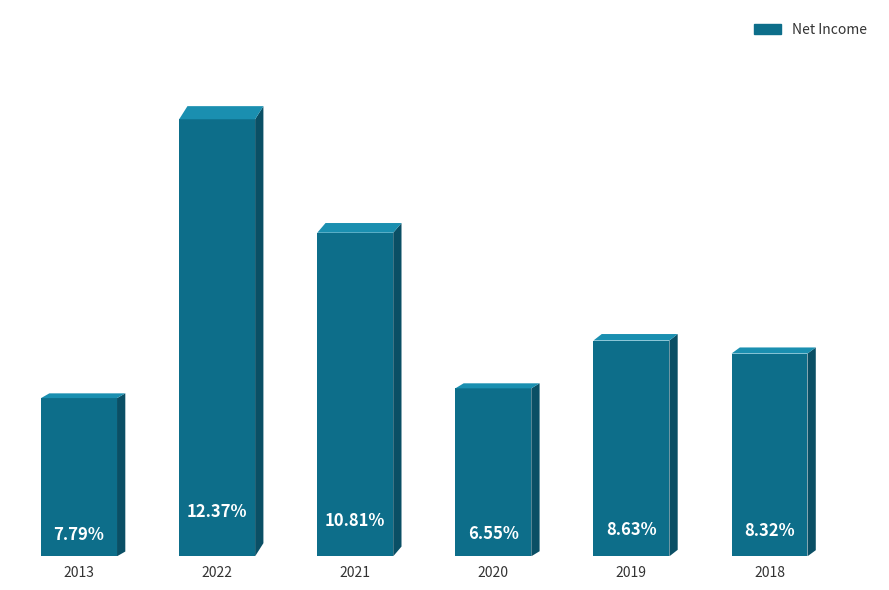

At which label is the value closest to 940500?

2021